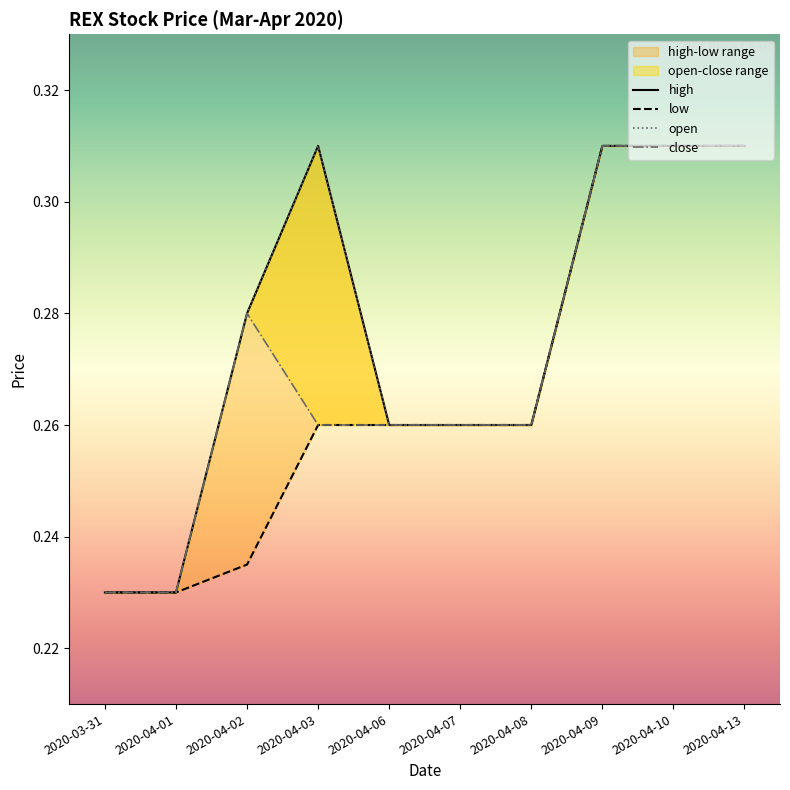

What is the total value across all series at 2020-04-07?

1.0